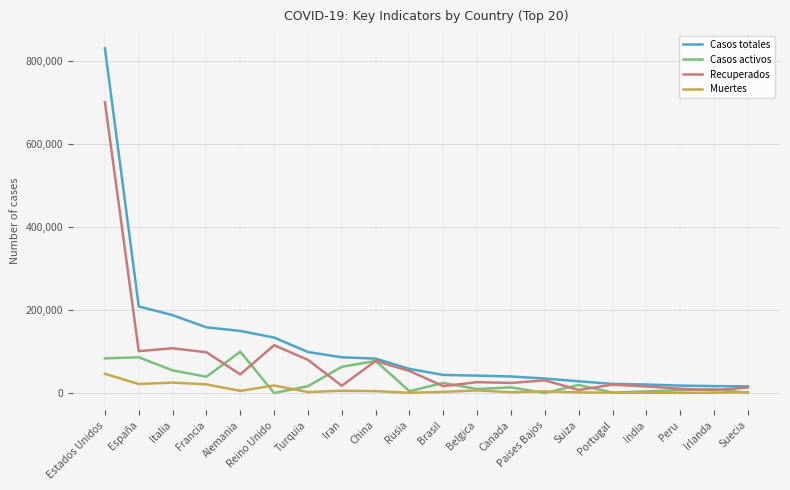

At which label is Casos totales closest to 422698?

España